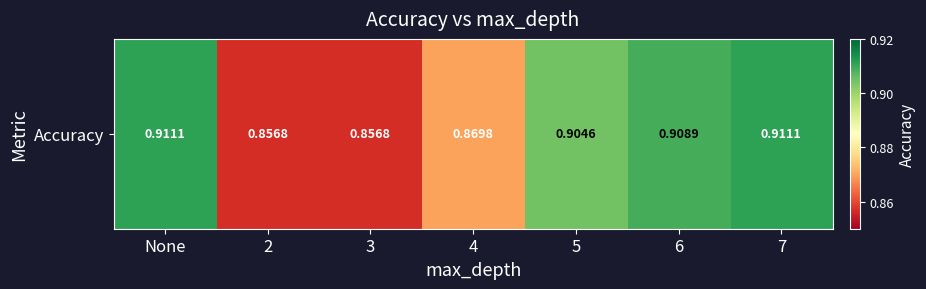

Reading left to right, extract all data points from this chart.

0.9	0.9	0.9	0.9	0.9	0.9	0.9